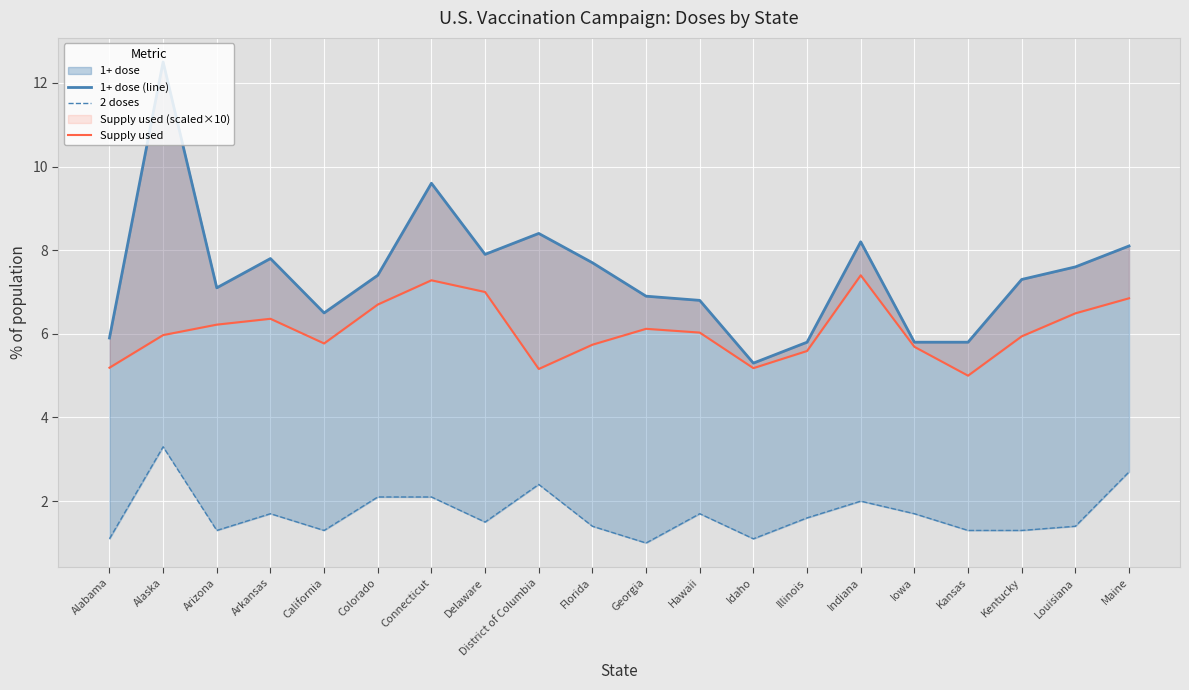

What is the difference between the highest and lowest values at Delaware?

6.4